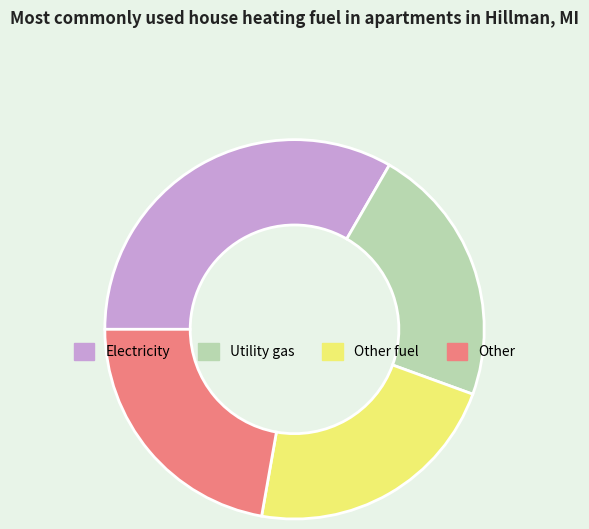

Which category has the biggest portion of the pie?

Electricity